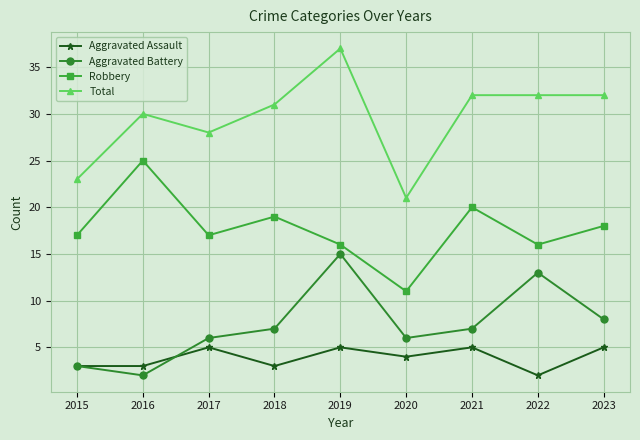

Which label corresponds to the largest value in the chart?

2019